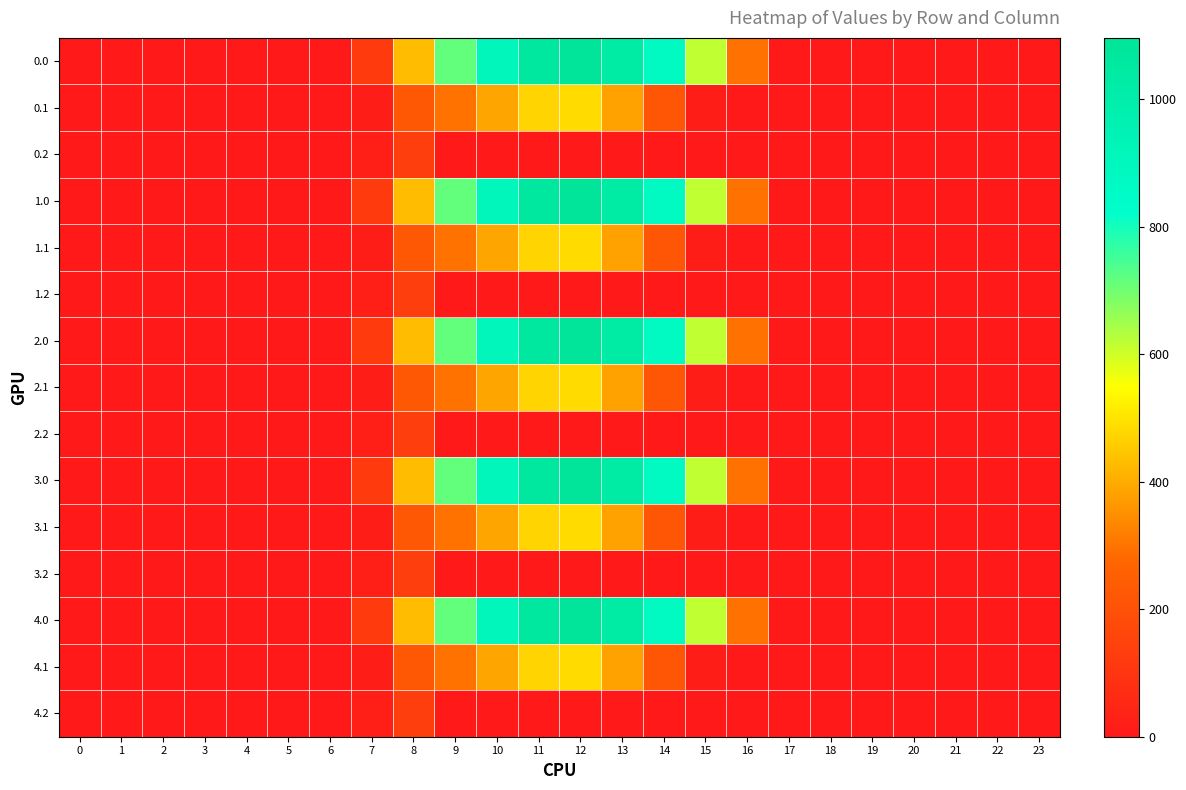

At which category is the sum across all series the highest?

12